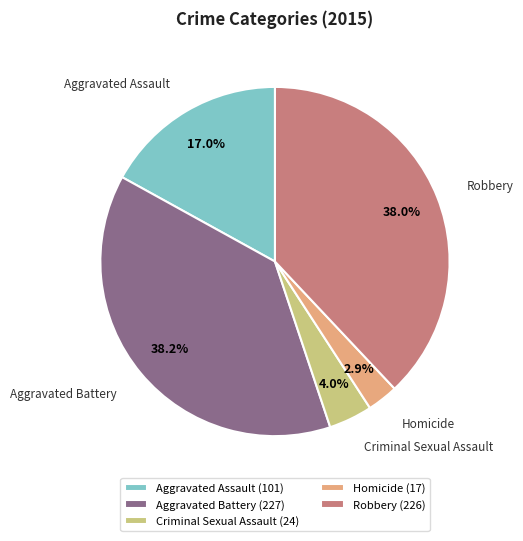

Which category has the smallest portion of the pie?

Homicide